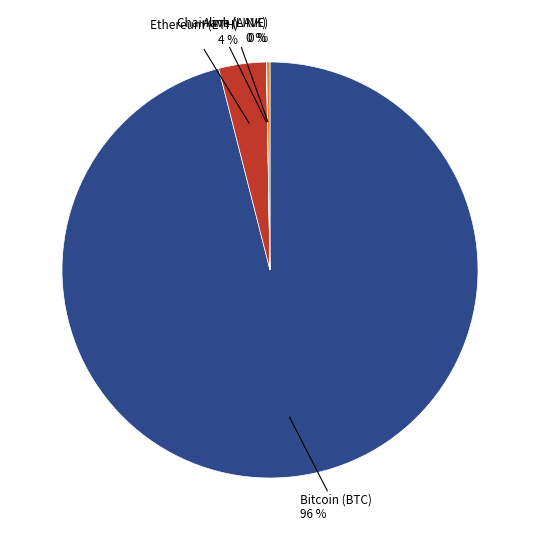

To the nearest percent, what is the difference between the largest and smallest slice percentages?

96%